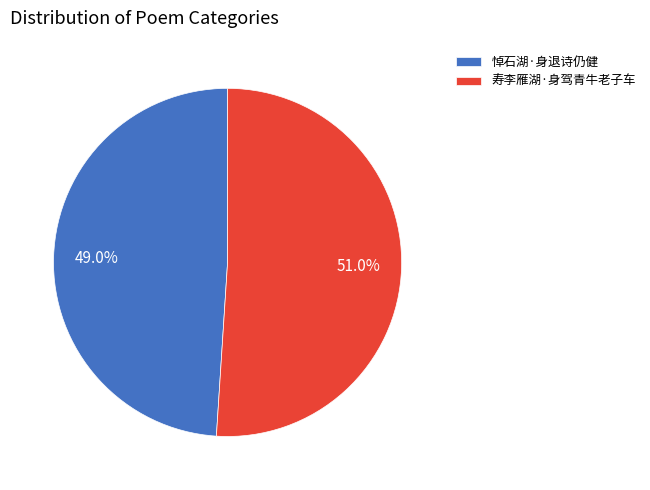

The 寿李雁湖·身驾青牛老子车 slice represents 65% of the pie. True or false?

False